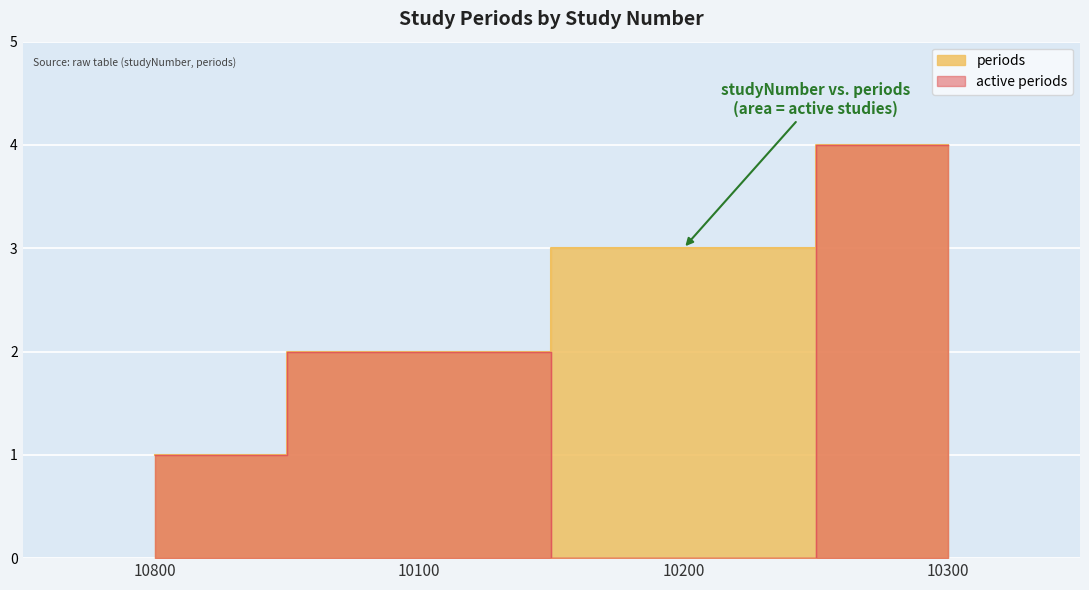

List the labels in order of value, largest first.

10300, 10200, 10100, 10800